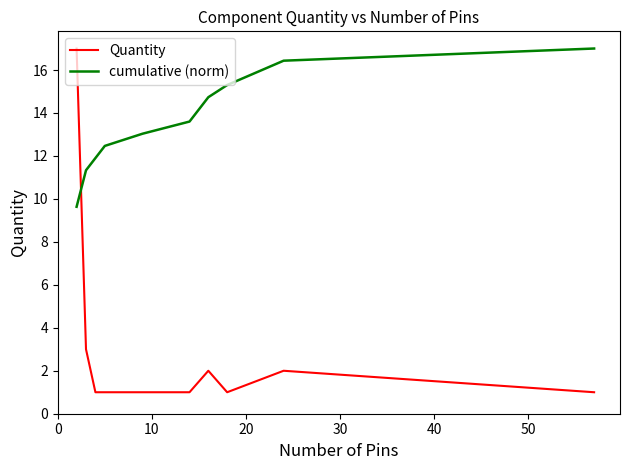

What is the difference between the maximum and minimum values in the cumulative (norm) series?

7.4